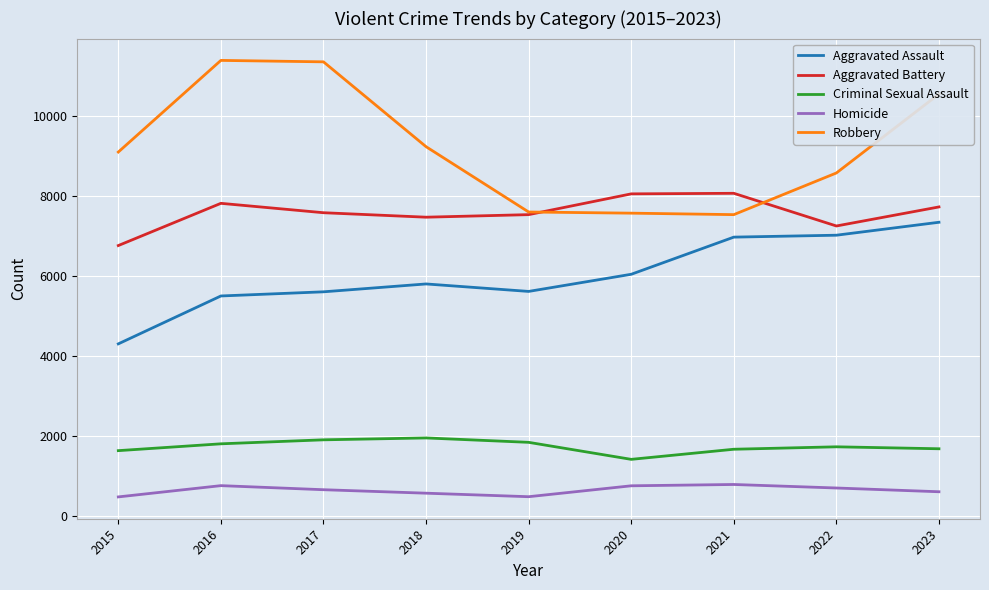

The Criminal Sexual Assault series shows 1634 at 2015. True or false?

True